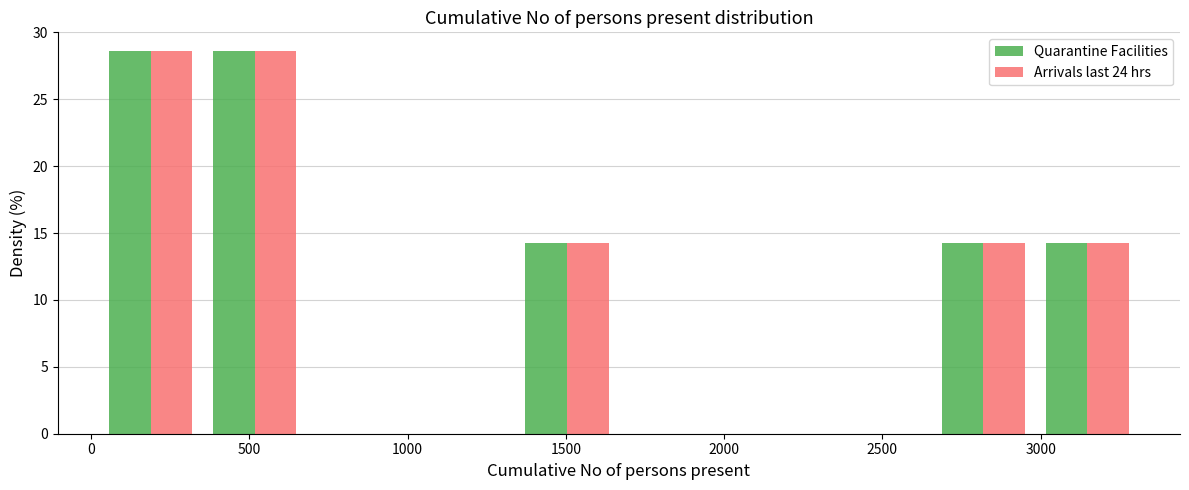

What is the height of the Quarantine Facilities bar covering 2650 to 3000 on the x-axis? Neither the bar edges nor the heights are printed on the chart, so give them approximately, as read against the axes.

14.5